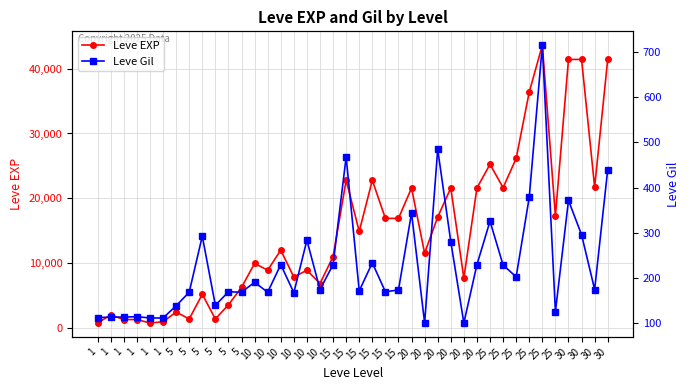

At which label is Leve Gil closest to 408?

25